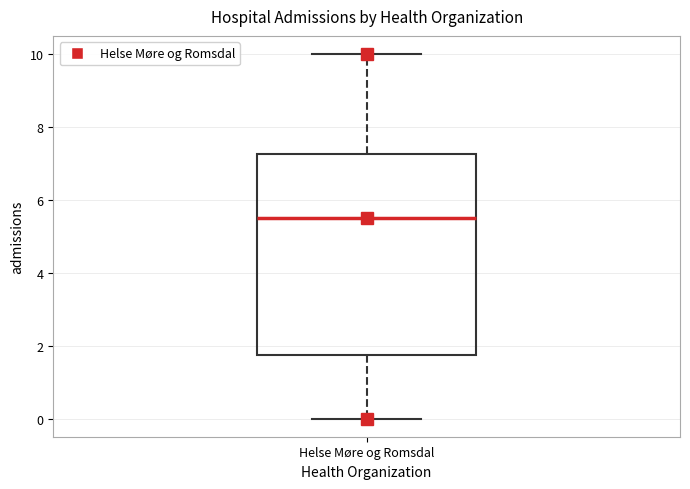

Where is the lower edge of the box for Helse Møre og Romsdal on the y-axis? The values are not printed on the chart, so give them approximately, as read against the axis.

1.8